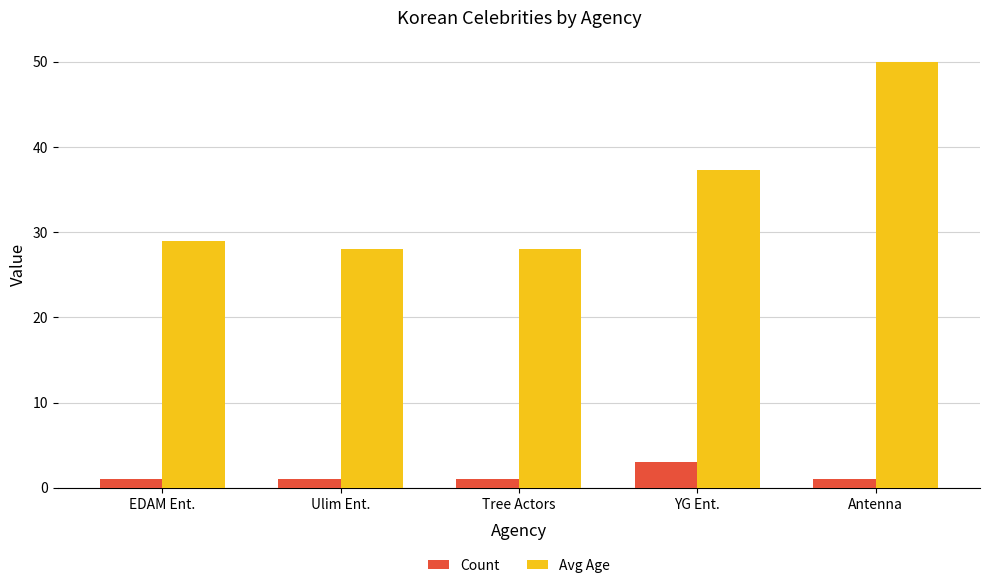

Where is Avg Age nearest to the value 39?

YG Ent.